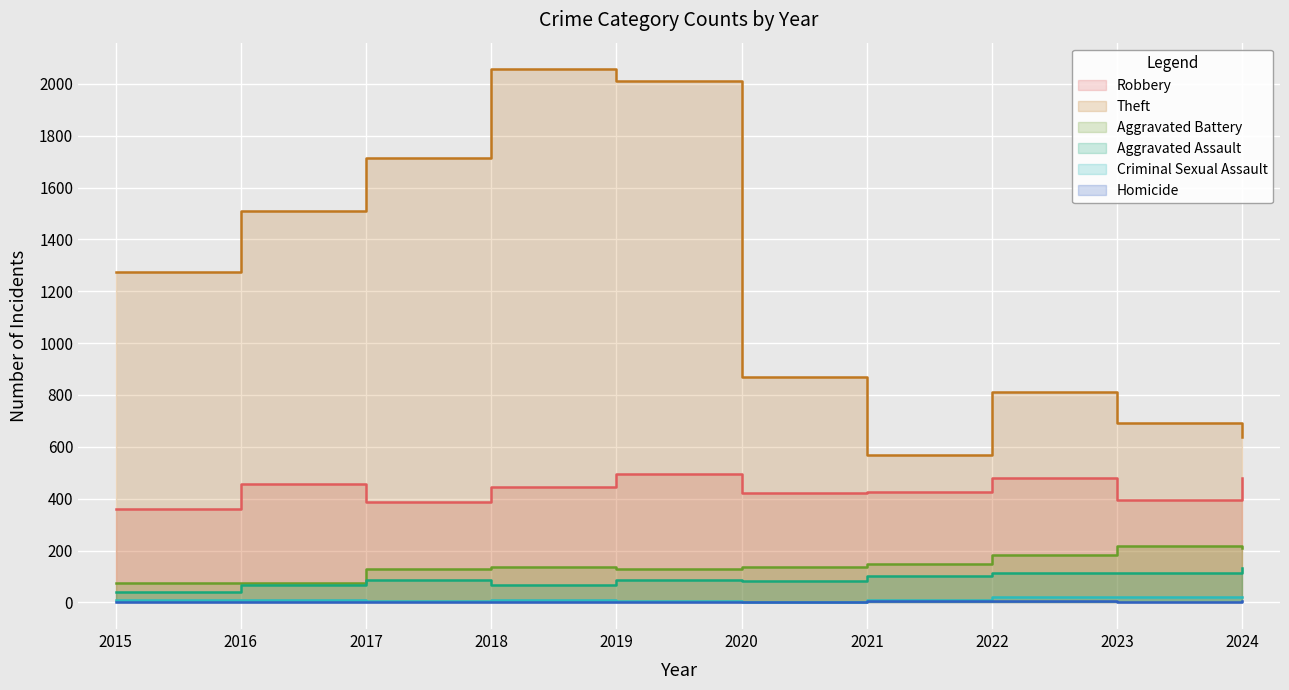

List the labels in order of Homicide value, largest first.

2022, 2021, 2024, 2020, 2023, 2016, 2017, 2018, 2019, 2015